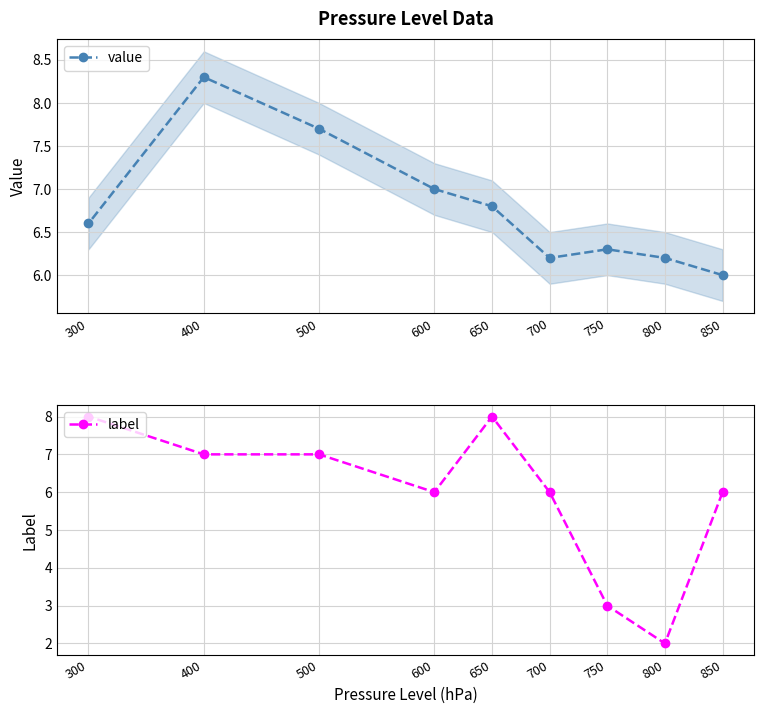

What is the sum of the label values at 700 and 800?

8